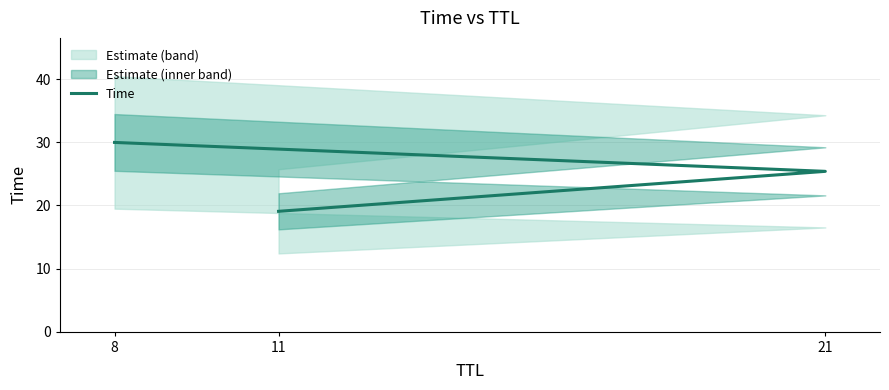

What is the minimum value shown in the chart?

19.1